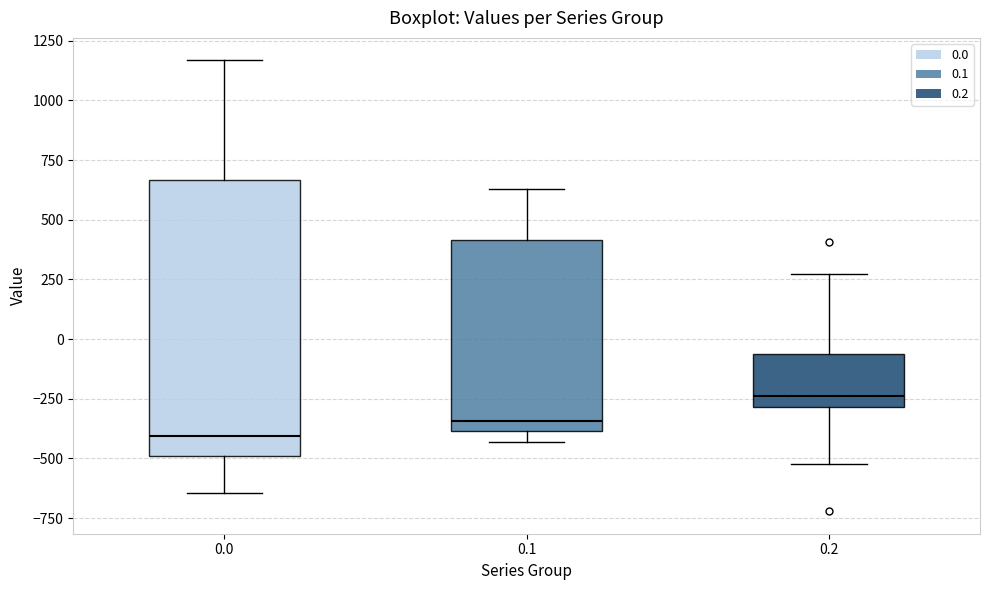

Where is the lower edge of the box at x = 0.0 on the y-axis? The values are not printed on the chart, so give them approximately, as read against the axis.

-500